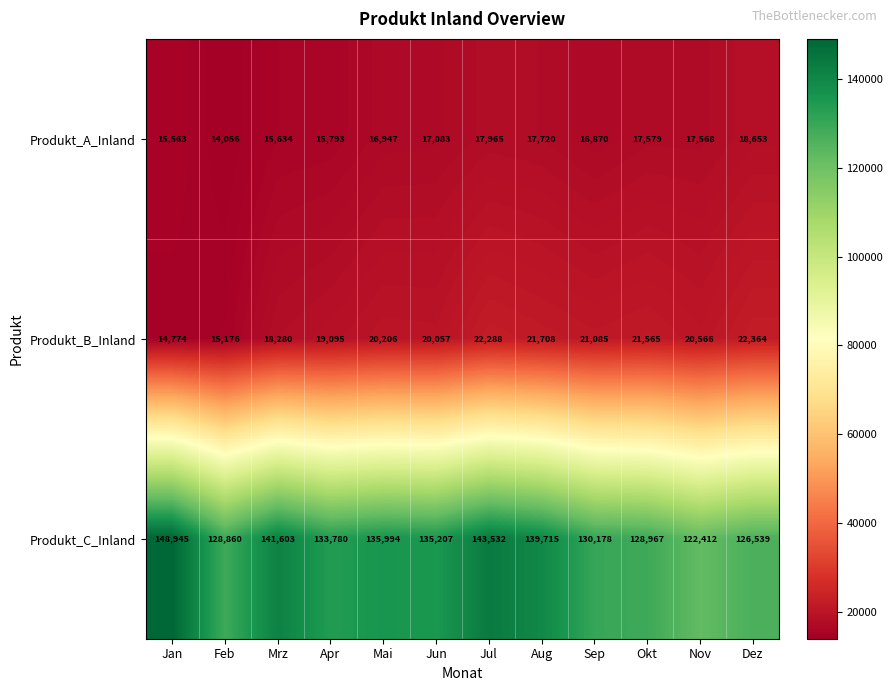

What is the sum of all Produkt_A_Inland values?

201431